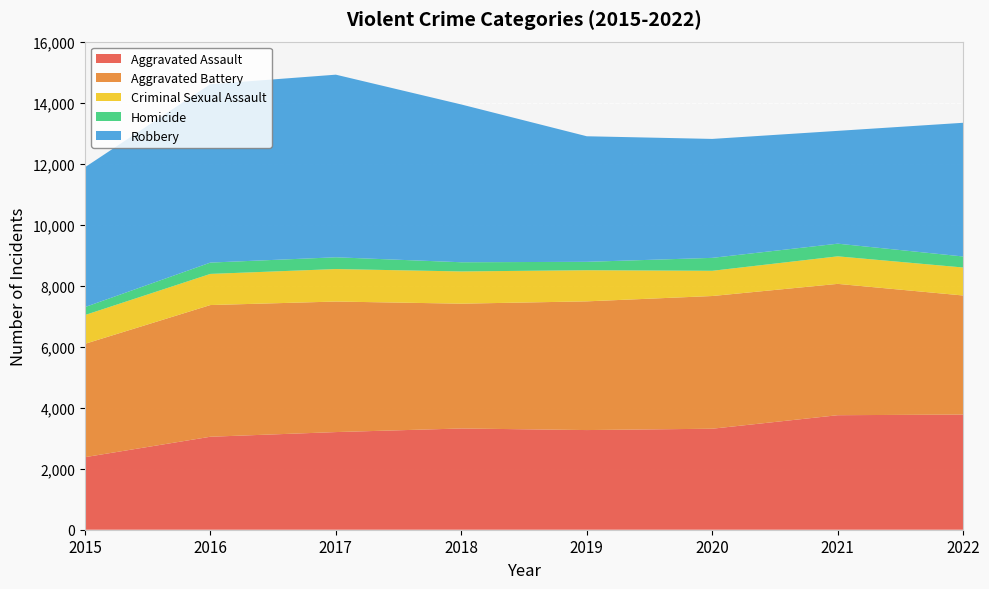

Reading left to right, transcribe all the data shown in this chart.

Aggravated Assault: 2015=2378	2016=3048	2017=3201	2018=3319	2019=3267	2020=3311	2021=3754	2022=3775
Aggravated Battery: 2015=3715	2016=4317	2017=4279	2018=4091	2019=4219	2020=4350	2021=4305	2022=3903
Criminal Sexual Assault: 2015=944	2016=1021	2017=1065	2018=1057	2019=1021	2020=827	2021=903	2022=918
Homicide: 2015=261	2016=371	2017=386	2018=301	2019=275	2020=424	2021=415	2022=361
Robbery: 2015=4583	2016=5849	2017=5986	2018=5172	2019=4116	2020=3899	2021=3698	2022=4383